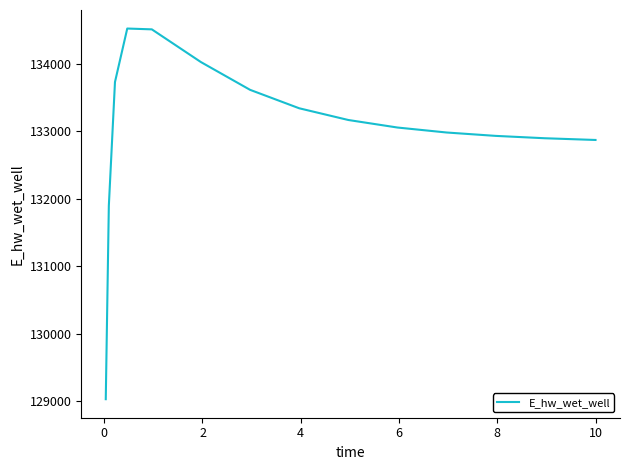

What is the difference between the maximum and minimum values?

5492.2